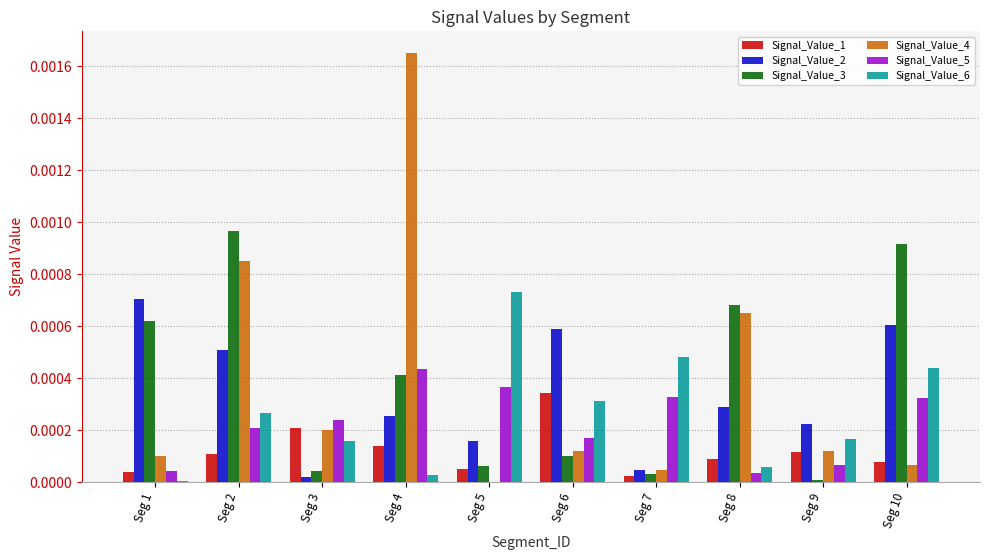

How many groups of bars are there?

10